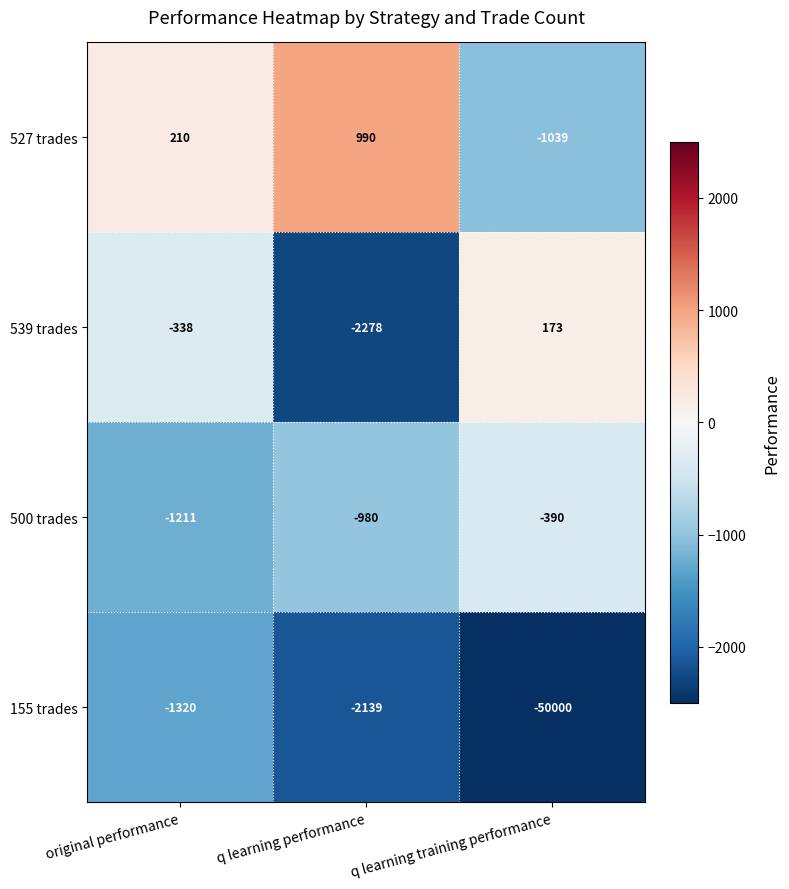

Which label corresponds to the smallest value in the chart?

q learning training performance